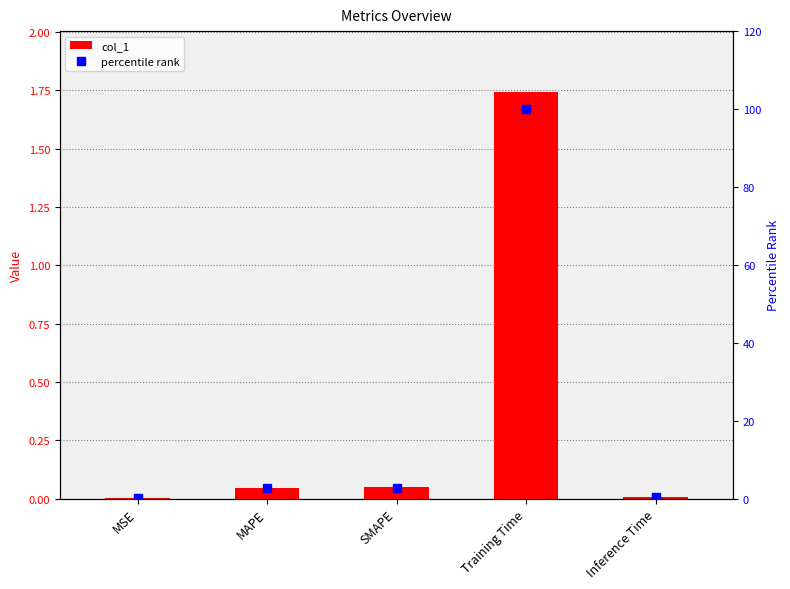

Which category has the highest value in the percentile rank series?

Training Time